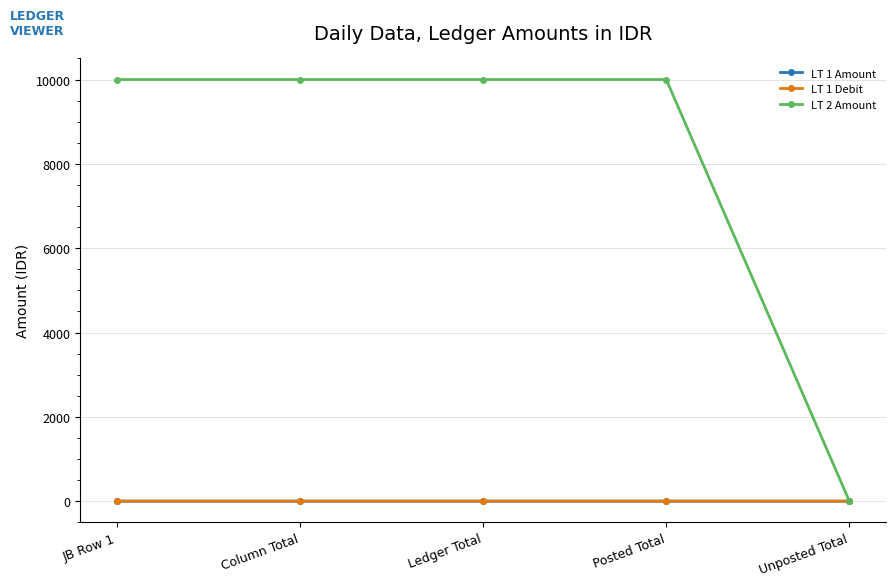

Does the chart have visible grid lines?

Yes